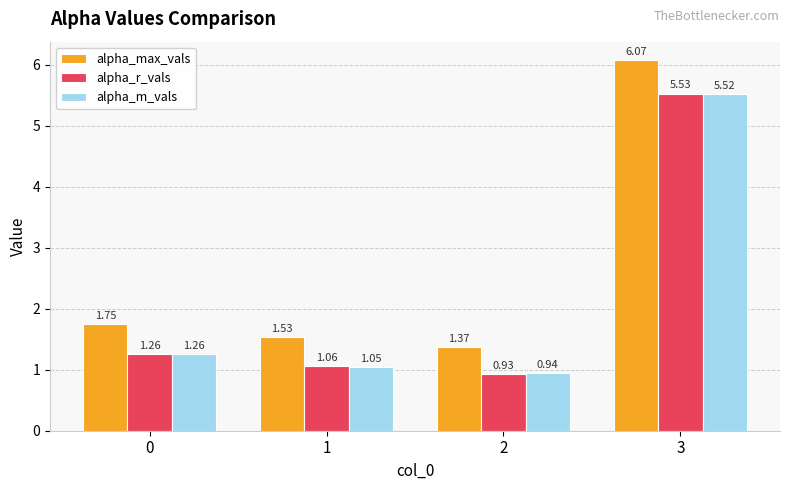

Which series has the largest range (max minus min)?

alpha_max_vals